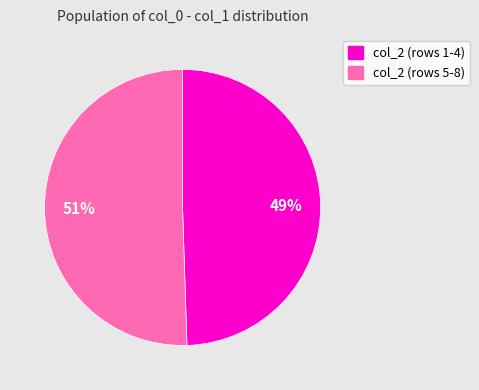

To the nearest percent, what is the average slice percentage?

50%